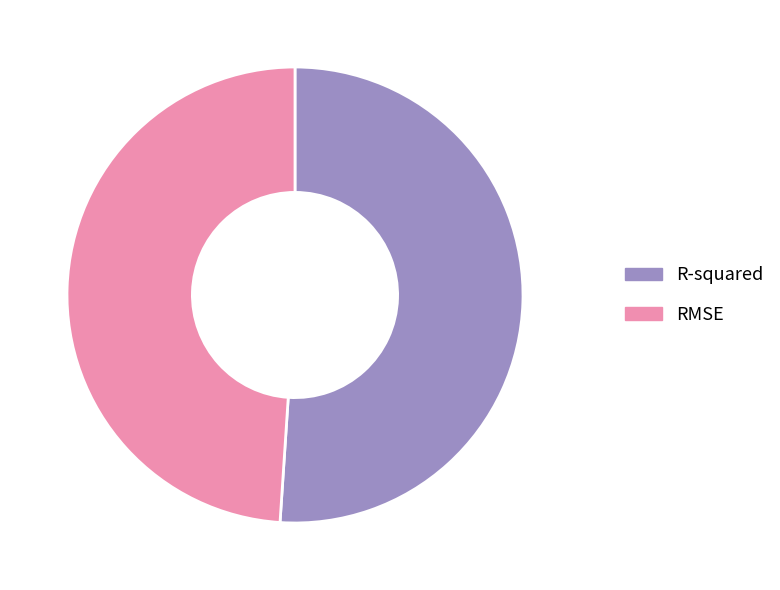

Is it true that R-squared is 65% of the pie?

False